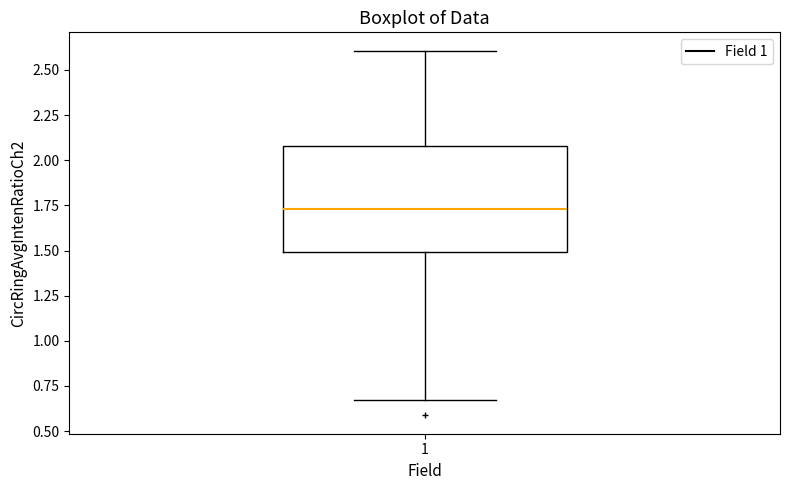

Read this box plot against the y-axis: the position of the median line, the range covered by the box, and the ends of both whiskers. The values are not printed on the chart, so give them approximately, as read against the axis.

median 1.75, box 1.50 to 2.10, whiskers 0.65 to 2.60